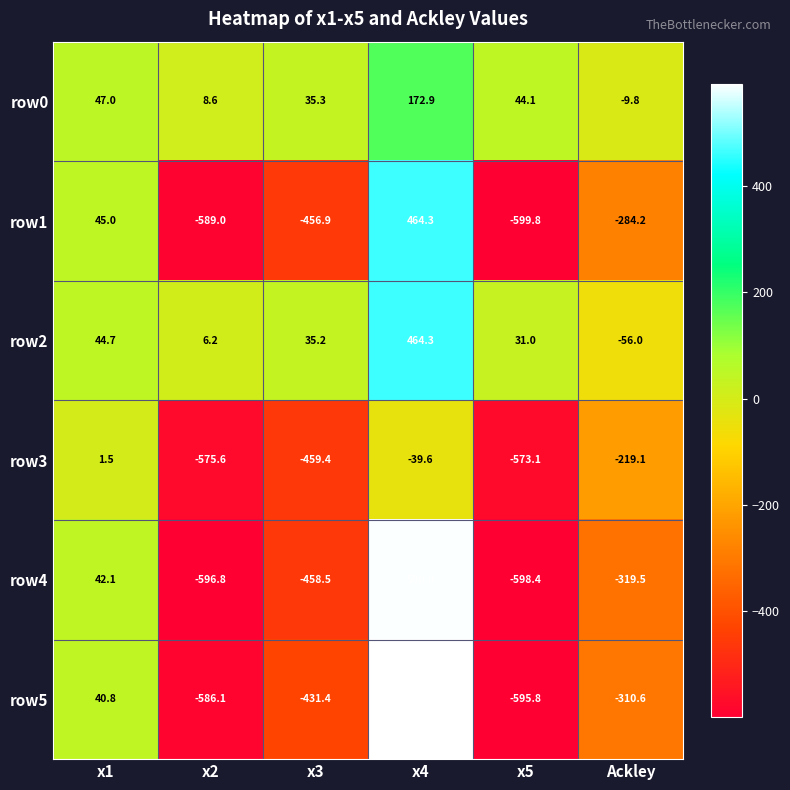

Is it true that row2 equals 6.2 at x2?

True